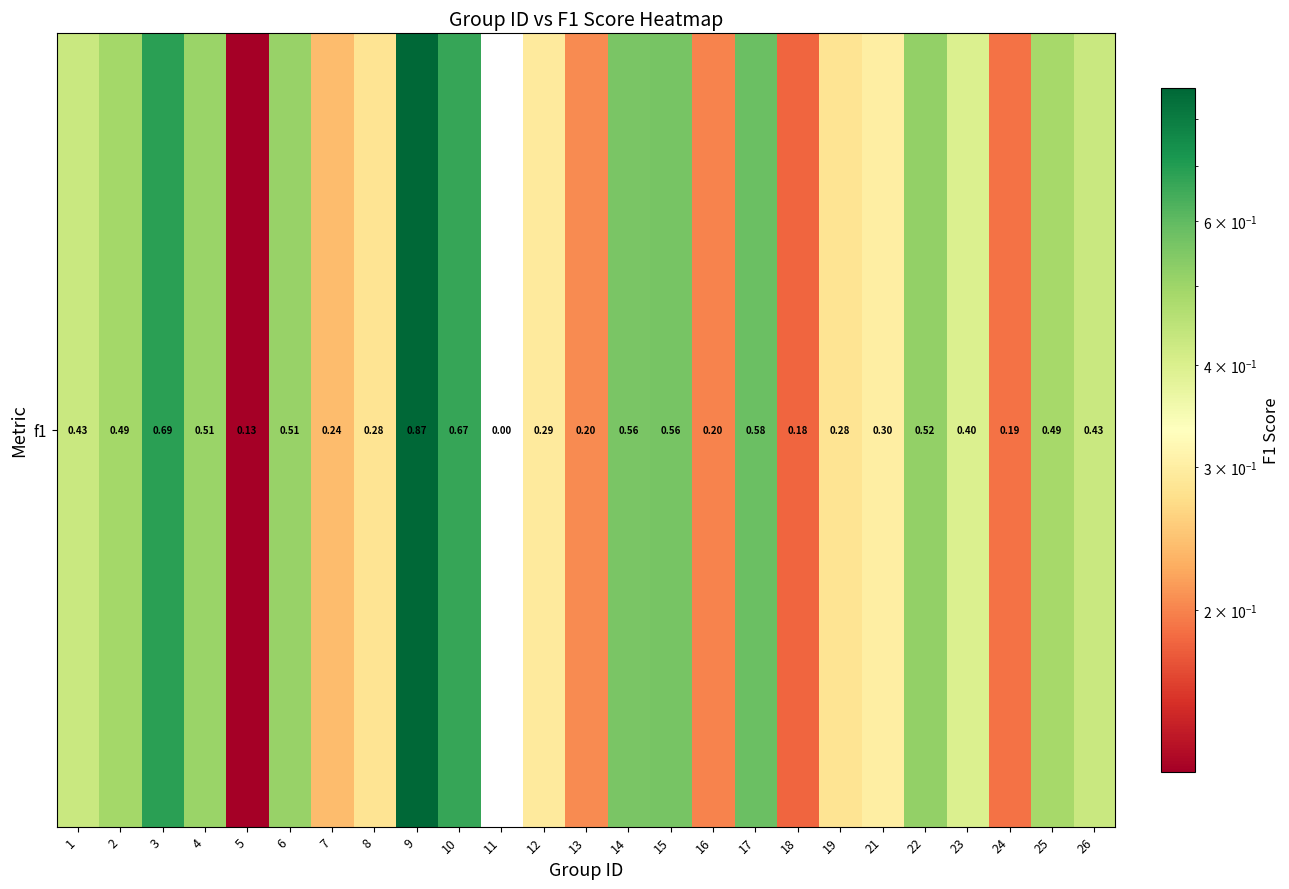

What is the difference between the values at 14 and 16?

0.4